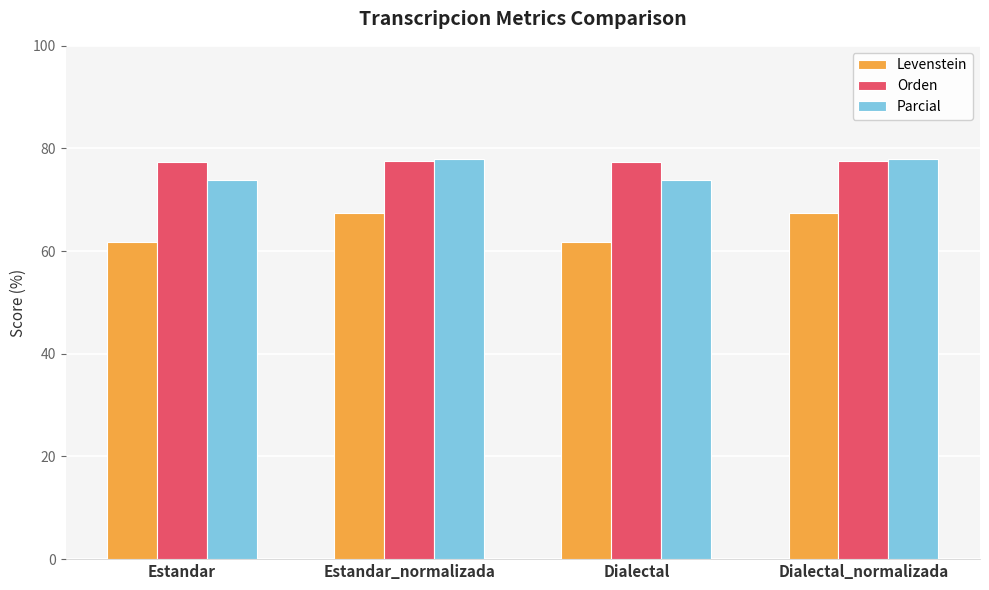

What is the sum of the Parcial values at Estandar_normalizada and Dialectal?

151.8